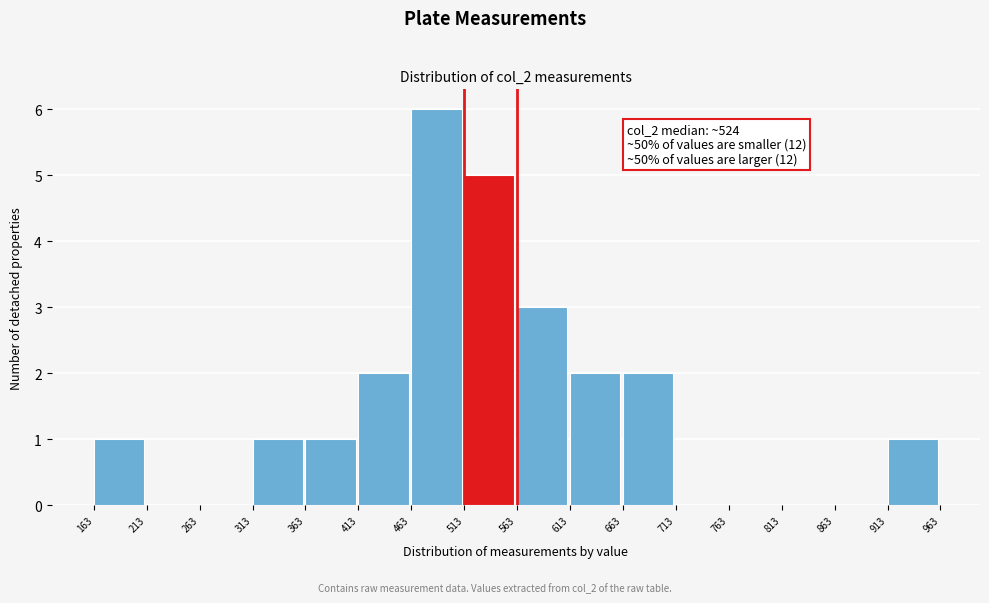

Which range on the x-axis has the tallest bar?

463 to 513